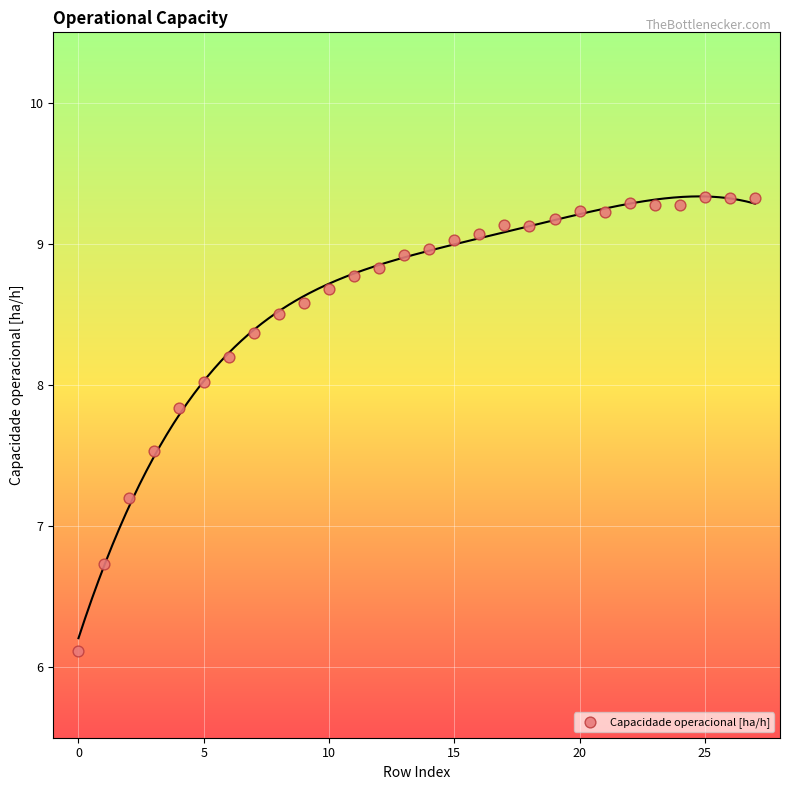

What Y value in the scatter plot is closest to 7?

7.2